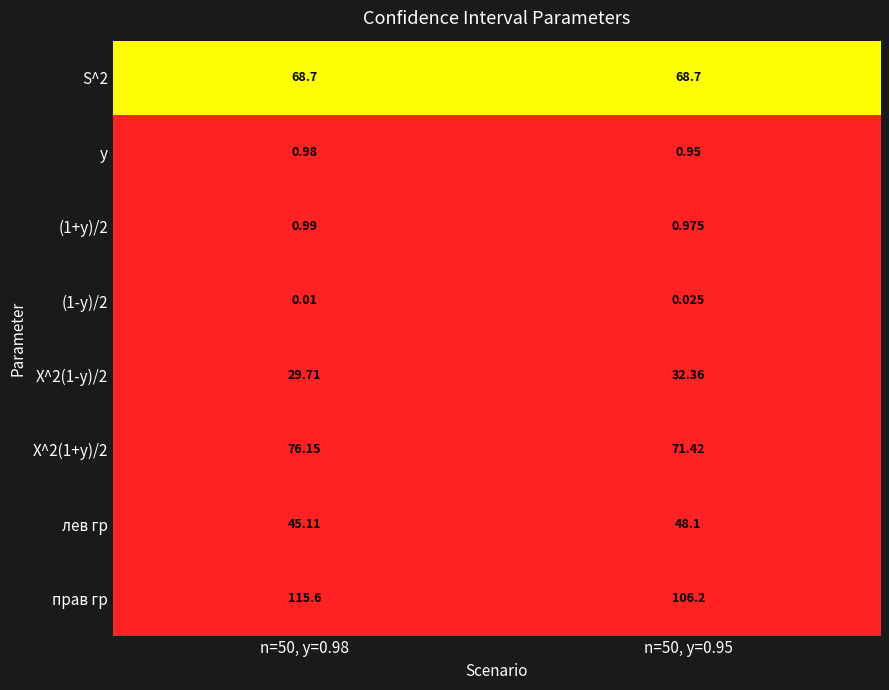

Which series has the largest total across all categories?

прав гр